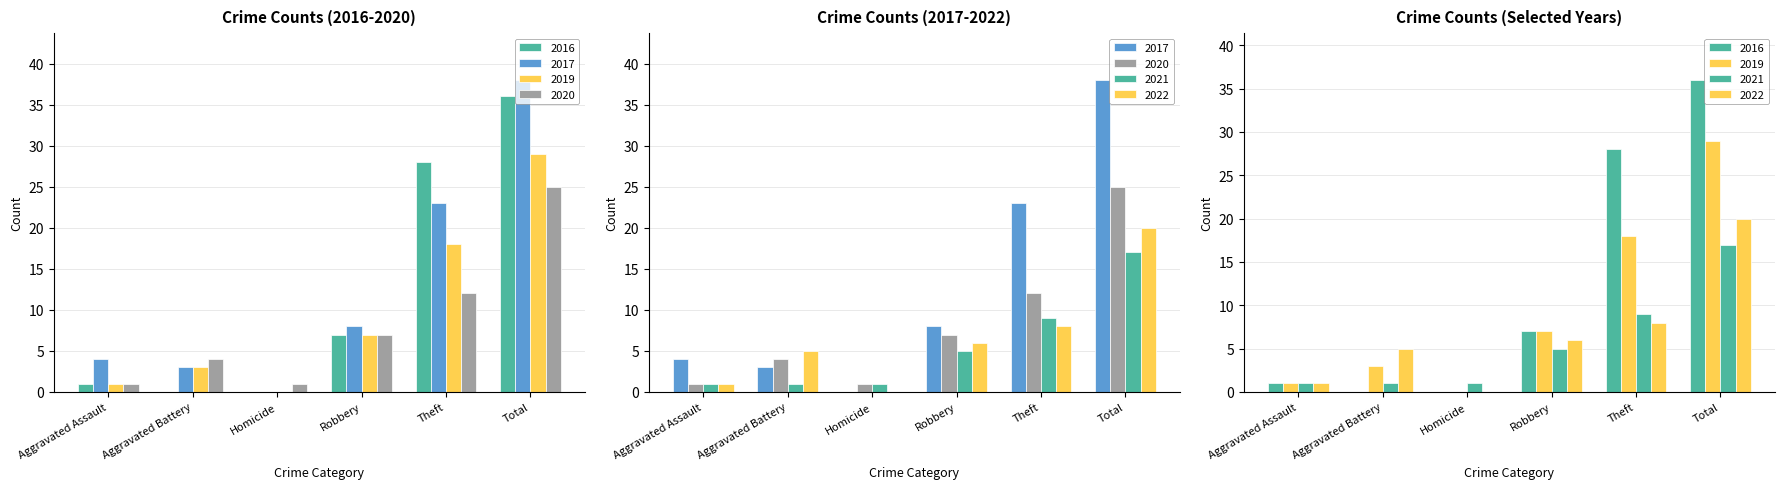

What is the total value across all series at Robbery?

40